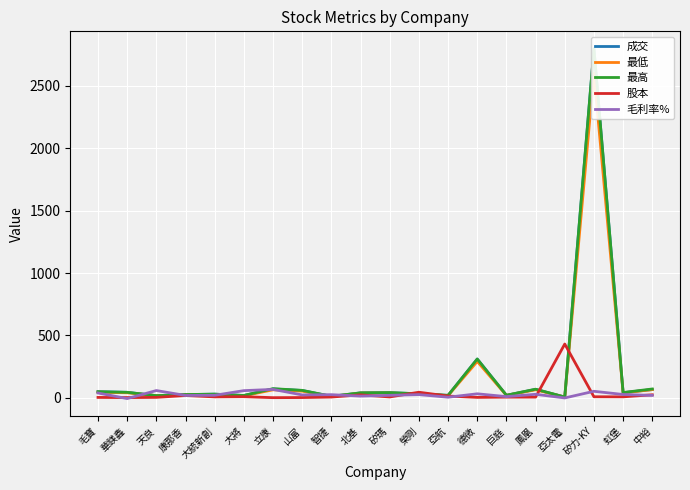

What is the total value across all series at 矽力-KY?

8252.7